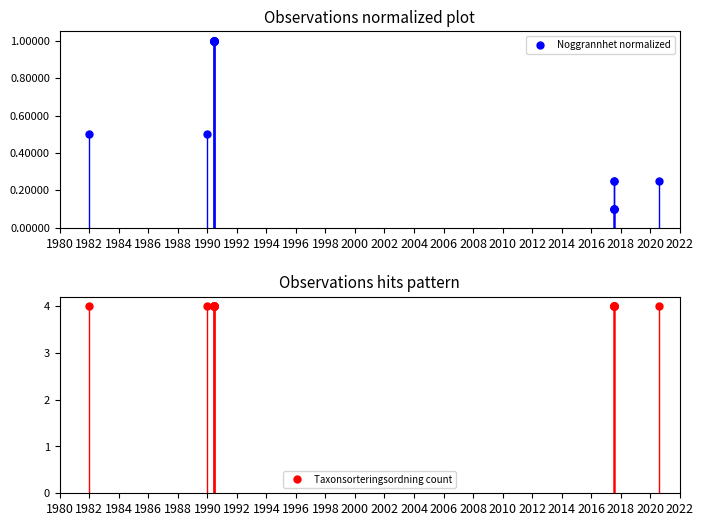

True or false: Noggrannhet normalized has more than 2 interior local peaks.

False